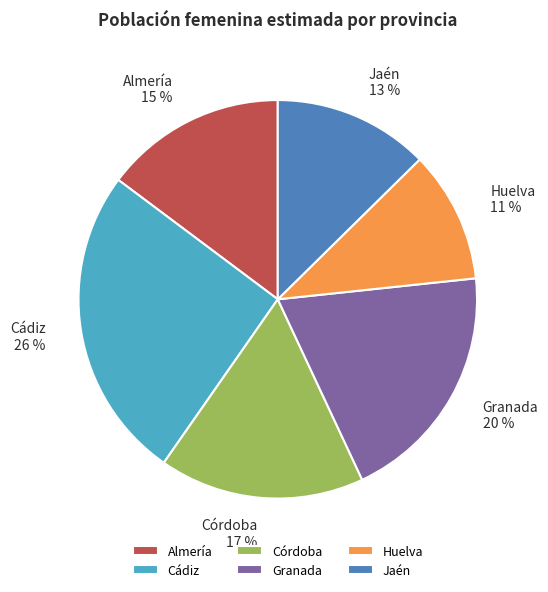

Between Huelva and Almería, which is larger?

Almería